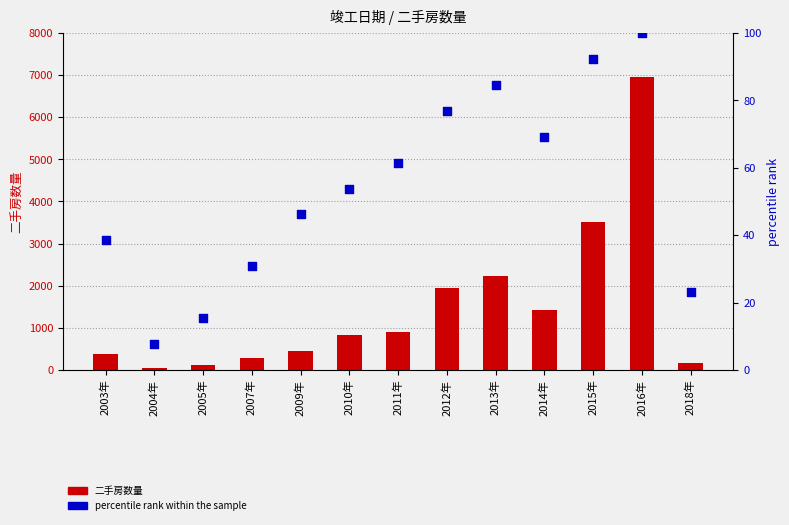

What are all the series names shown in the legend?

二手房数量, percentile rank within the sample